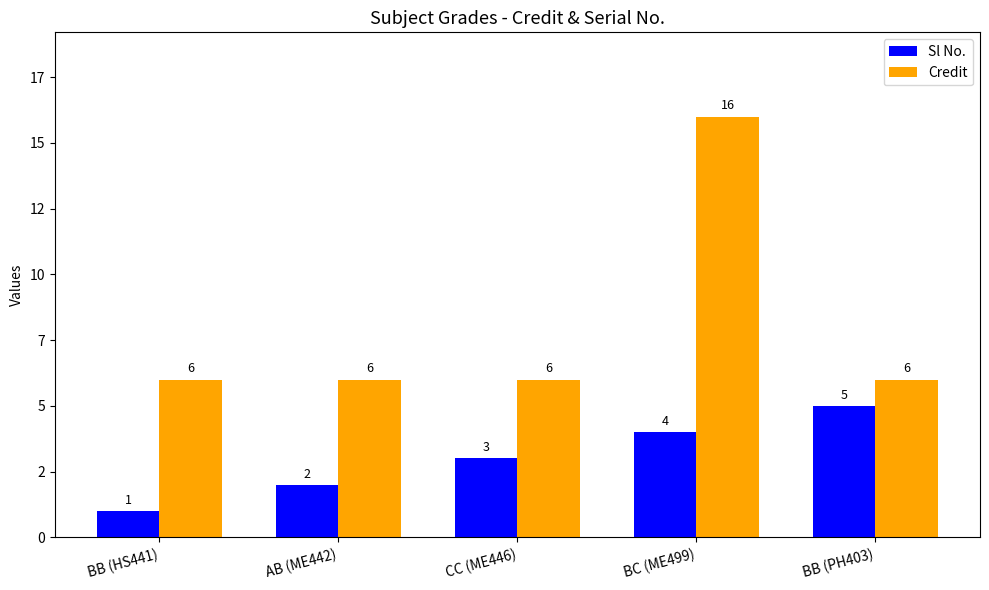

The Credit series shows 16 at BC (ME499). True or false?

True